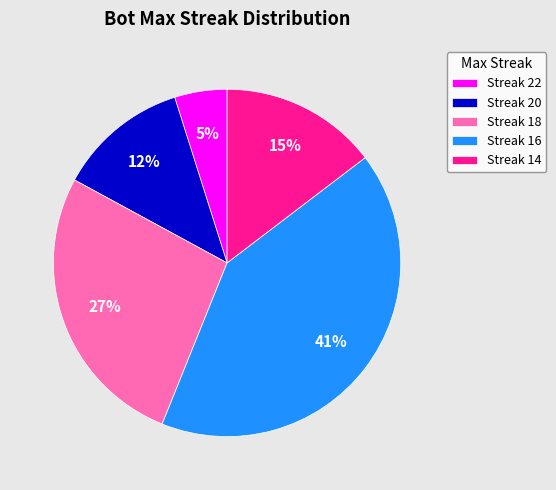

Rank the categories by value from highest to lowest.

Streak 16, Streak 18, Streak 14, Streak 20, Streak 22